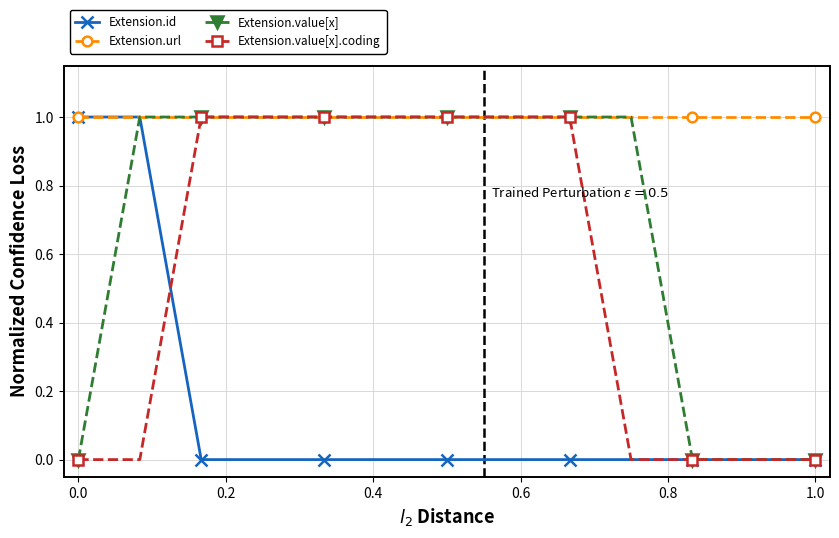

Rank the series by their average value, from lowest to highest.

Extension.id, Extension.value[x].coding, Extension.value[x], Extension.url